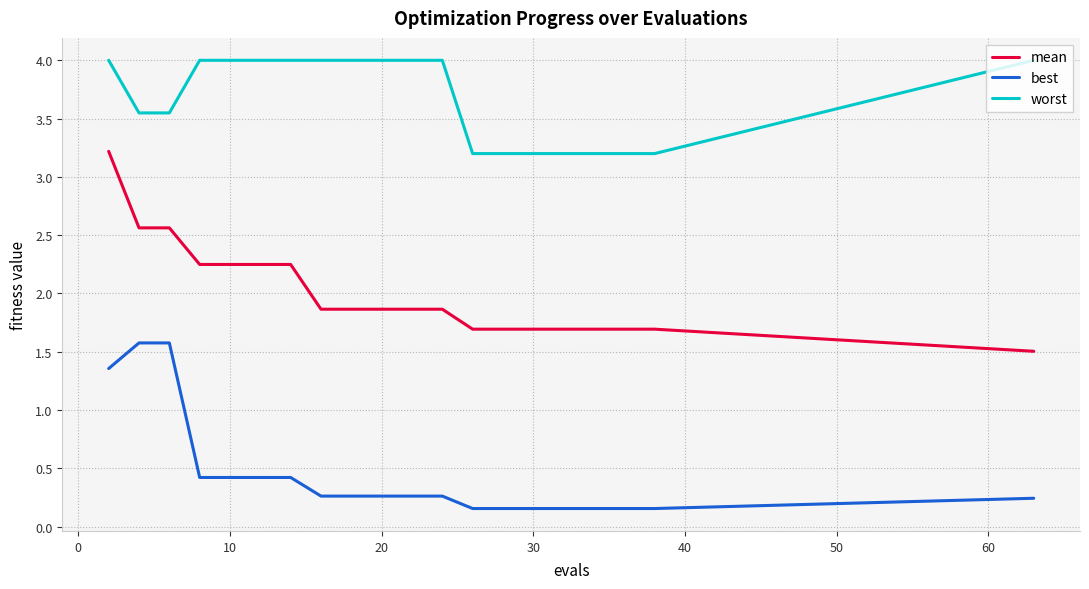

What is the highest value of the worst series?

4.0